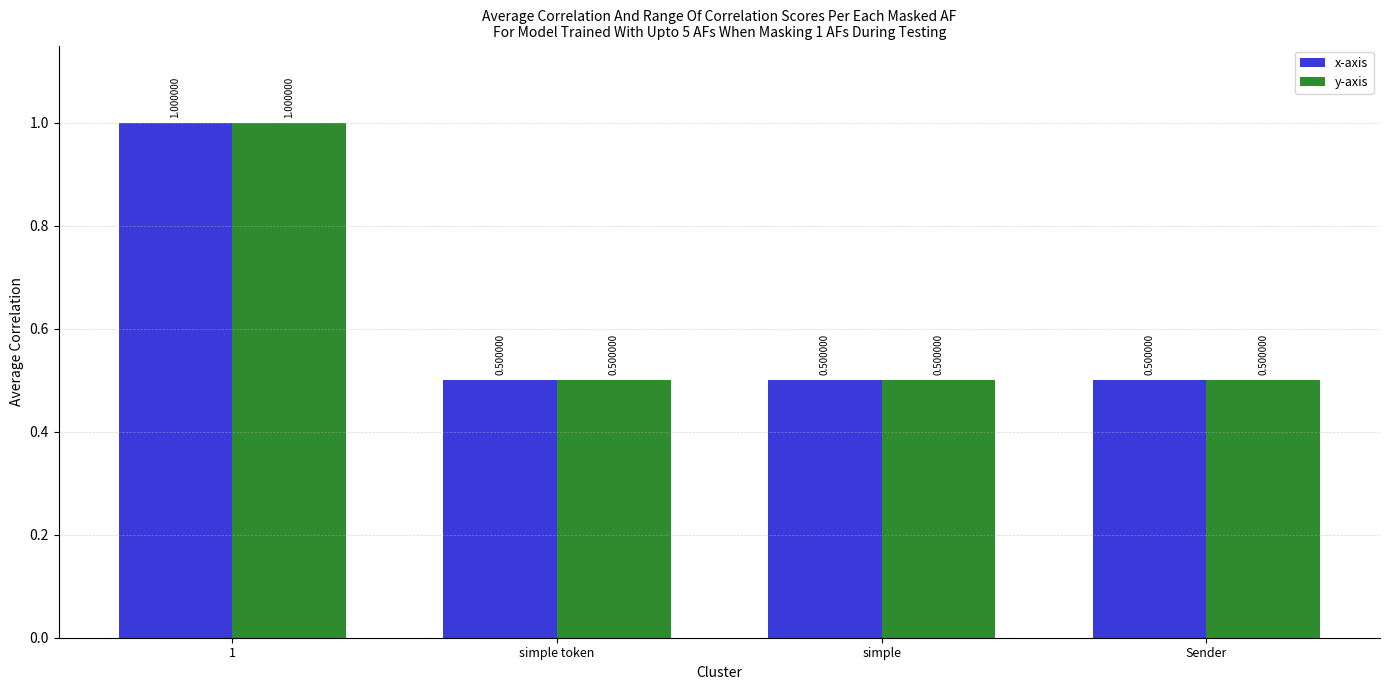

Reading left to right, transcribe all the data shown in this chart.

x-axis: 1.0	0.5	0.5	0.5
y-axis: 1.0	0.5	0.5	0.5